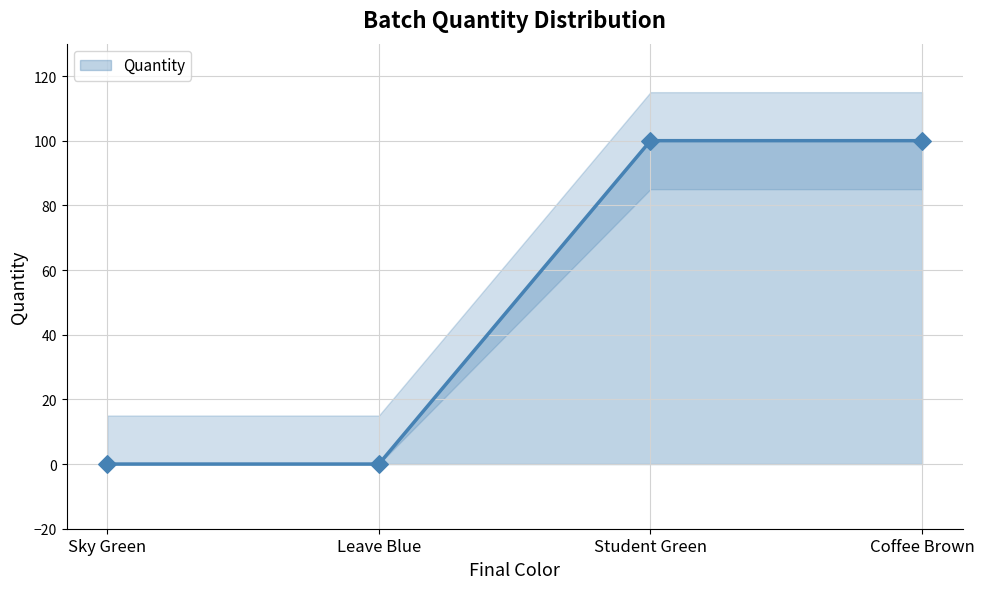

Which has a higher value, Student Green or Leave Blue?

Student Green